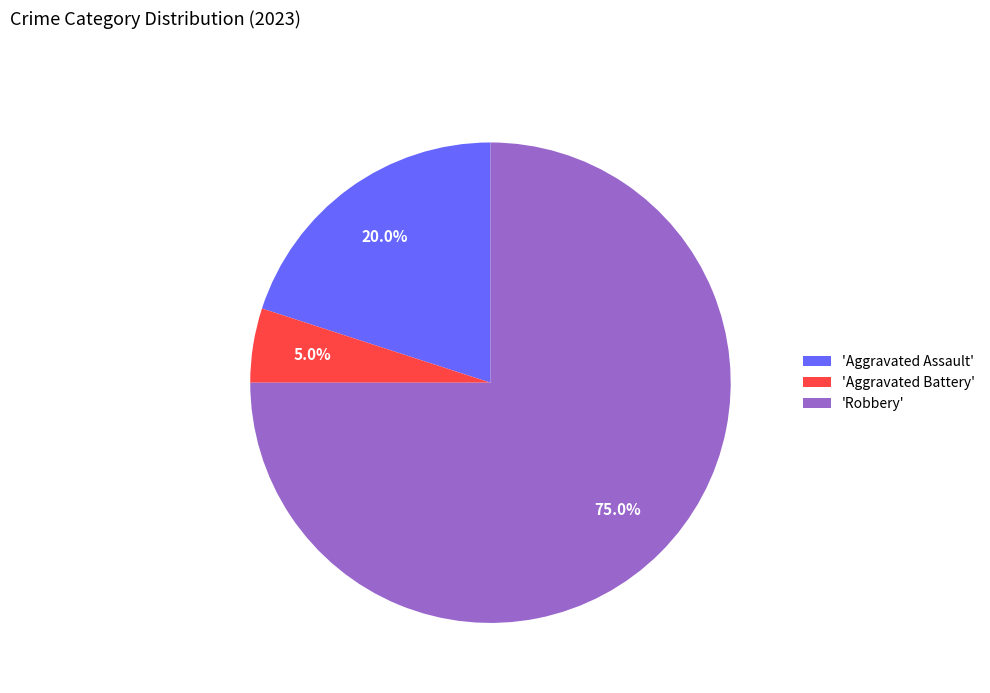

Which slice is the smallest?

'Aggravated Battery'